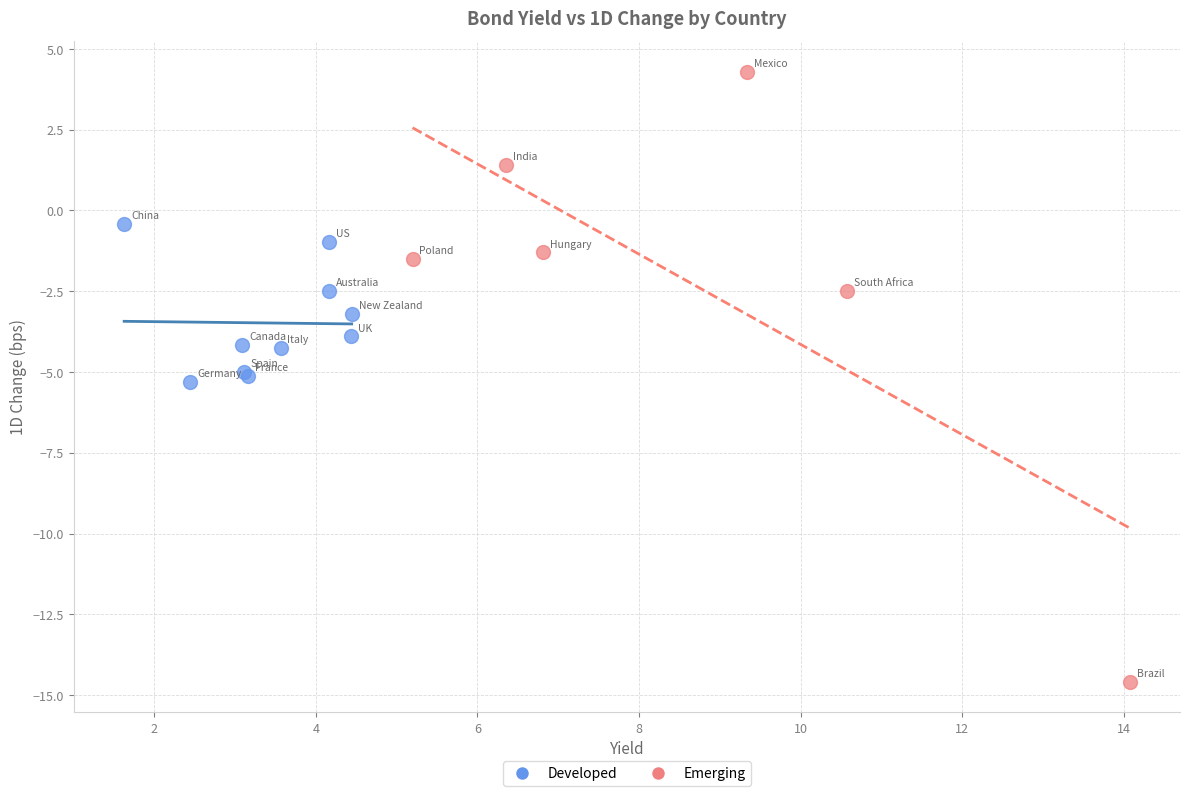

Which series reaches the minimum Y coordinate?

Emerging